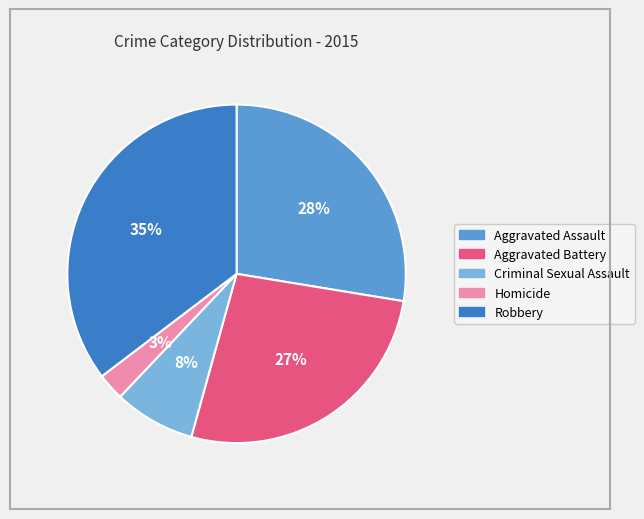

Which has a higher value, Homicide or Aggravated Battery?

Aggravated Battery